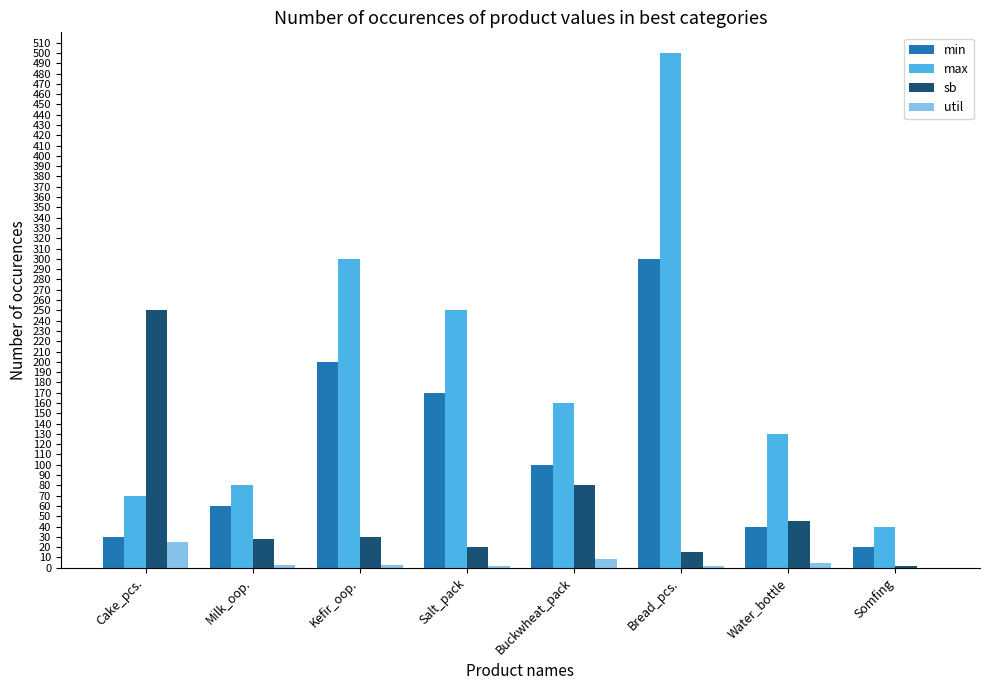

At which category does the chart reach its peak across all series?

Bread_pcs.